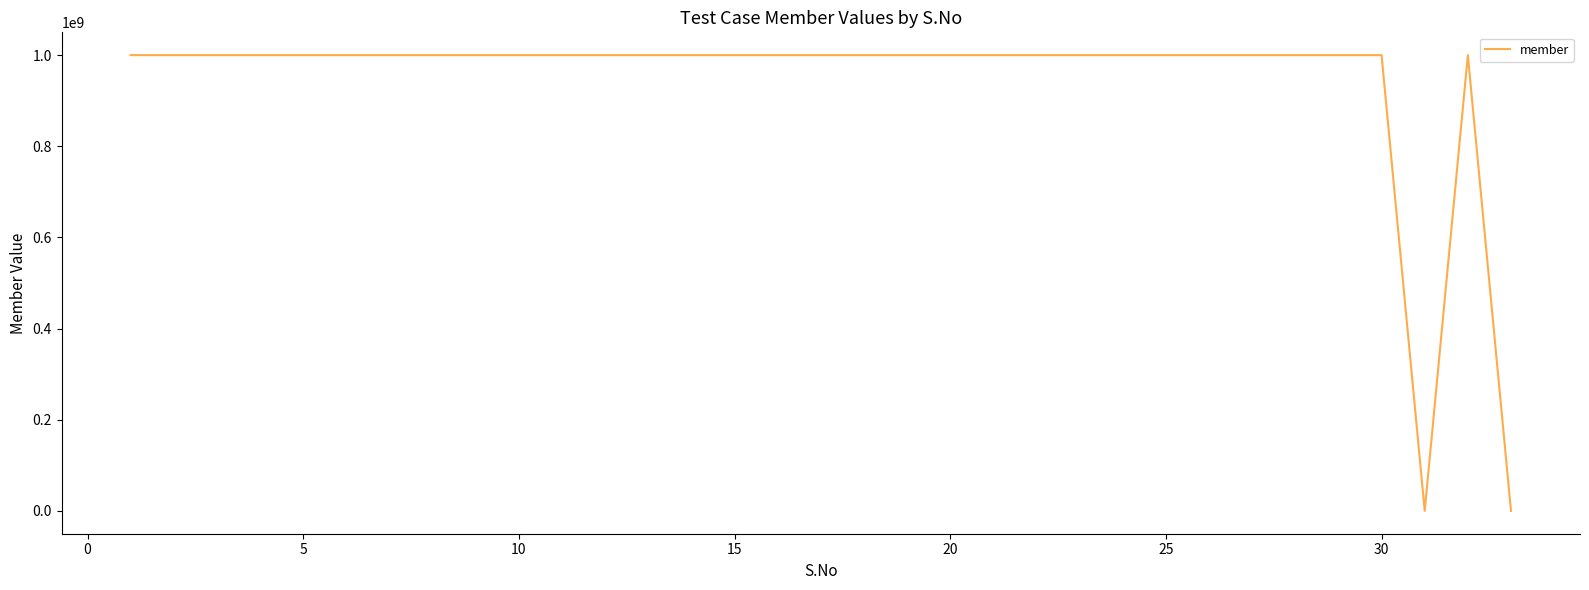

What is the greatest value displayed?

1000008356